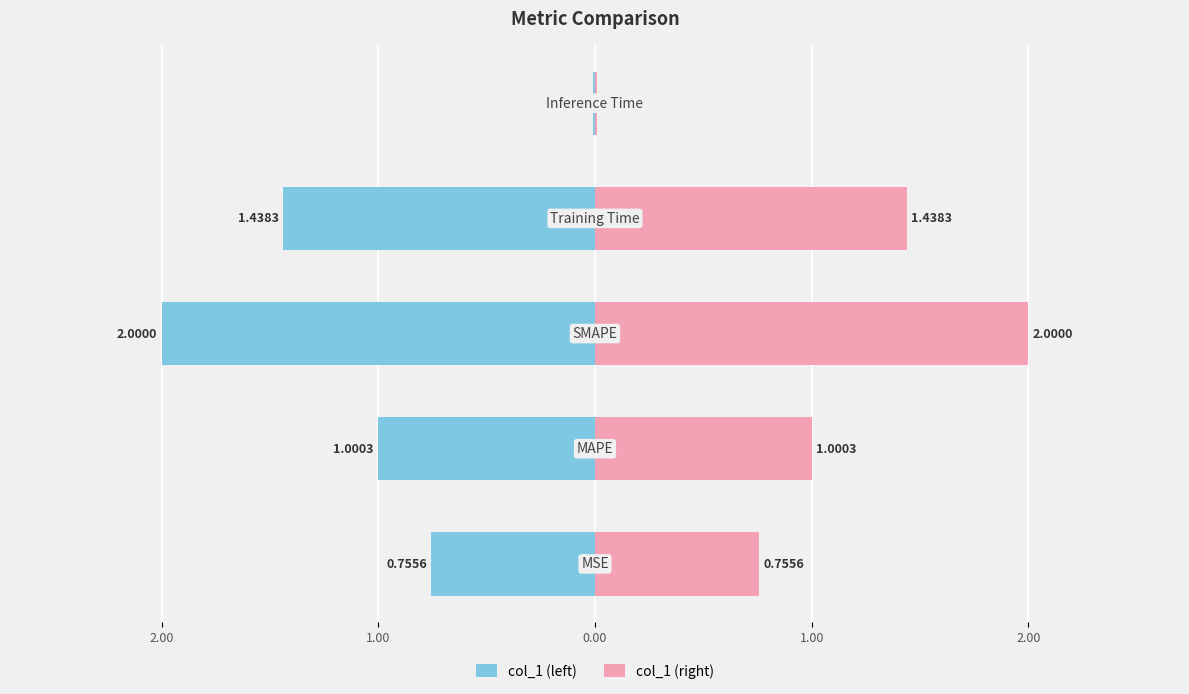

Which series has the widest spread of values?

col_1 (left)